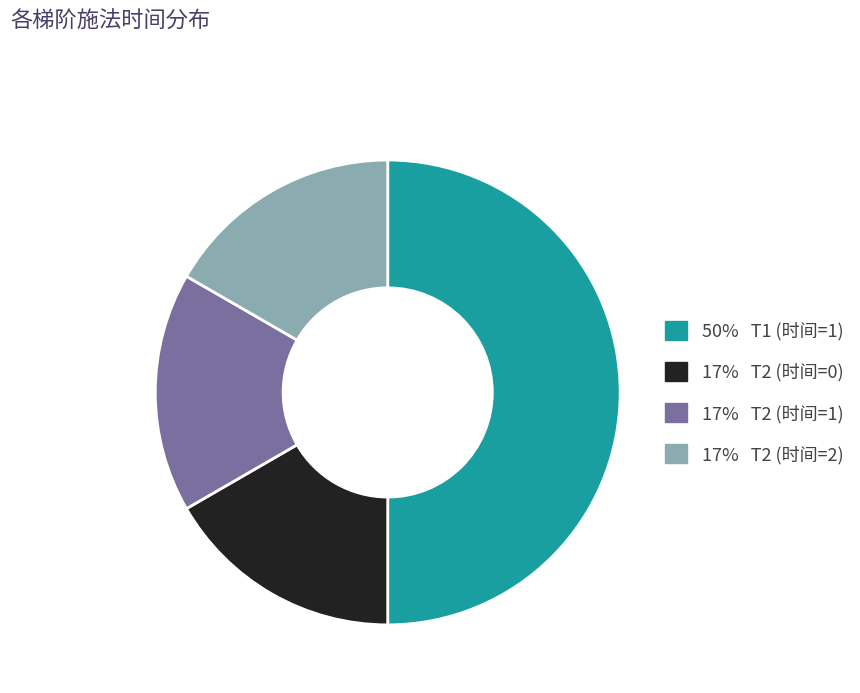

Count the number of slices in the pie.

4